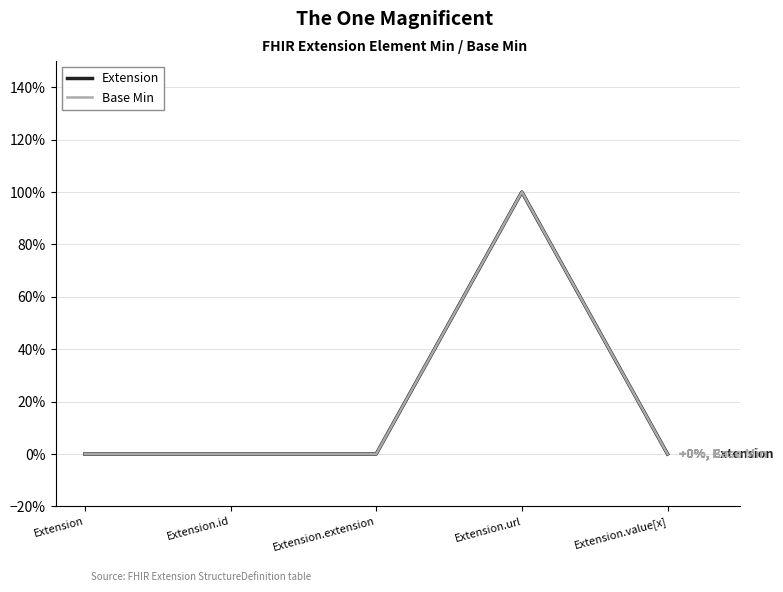

Reading right to left, extract all data points from this chart.

Extension: Extension.value[x]=0	Extension.url=1	Extension.extension=0	Extension.id=0	Extension=0
Base Min: Extension.value[x]=0	Extension.url=1	Extension.extension=0	Extension.id=0	Extension=0